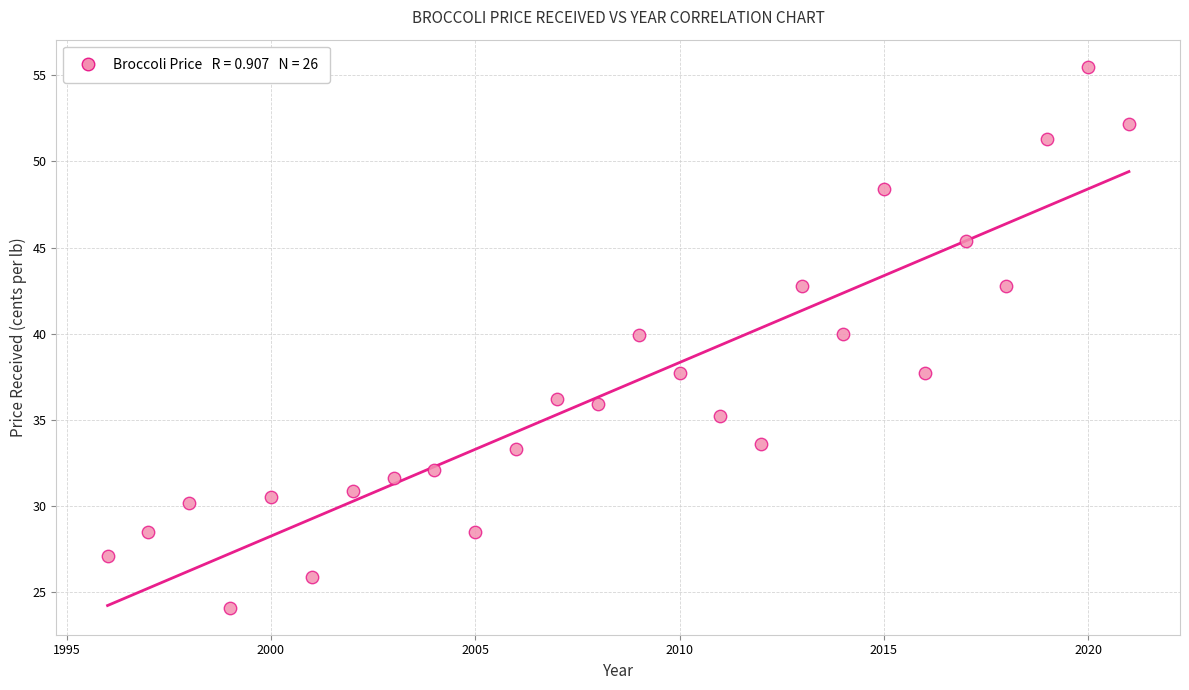

What is the range of Y values (max minus min)?

31.4